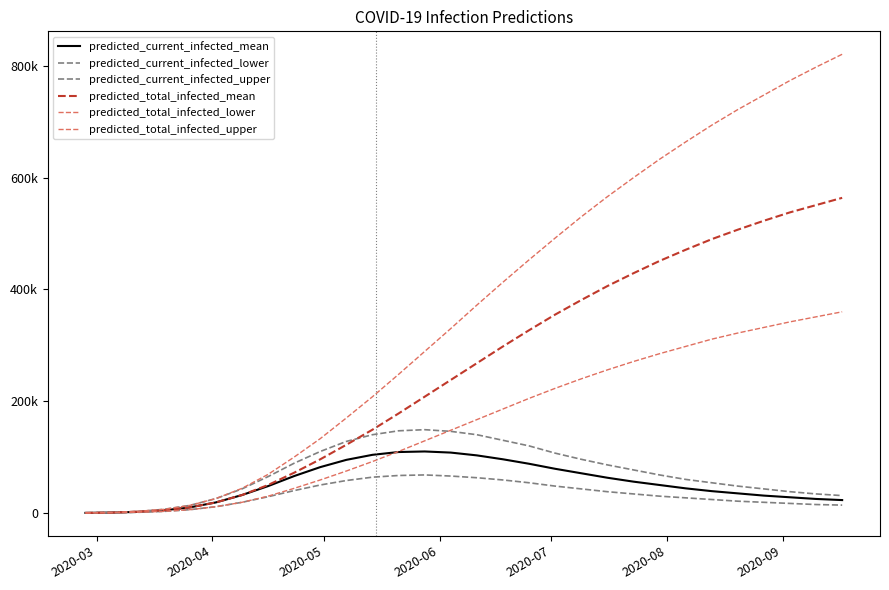

What is the maximum value for predicted_current_infected_mean?

110000